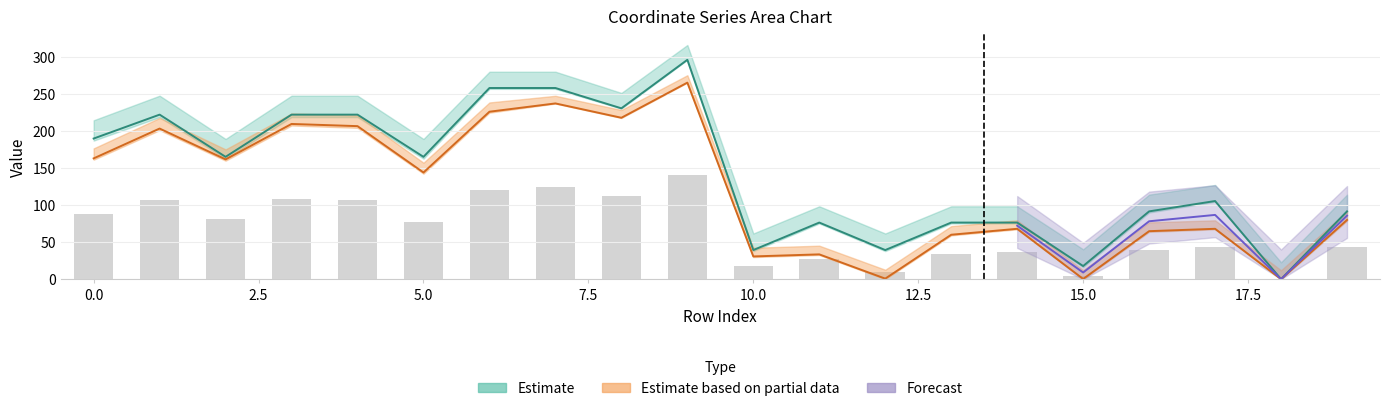

Reading right to left, extract all data points from this chart.

y0: 91.5	0.0	105.5	91.5	17.7	76.4	76.4	39.3	76.4	39.3	296.1	230.6	258.0	258.0	165.1	222.1	222.1	165.1	222.1	189.8
y1: 79.9	0.0	68.0	64.8	0.3	68.0	60.0	0.7	33.5	30.7	265.3	217.8	237.2	226.0	144.0	206.5	209.5	161.7	203.3	163.0